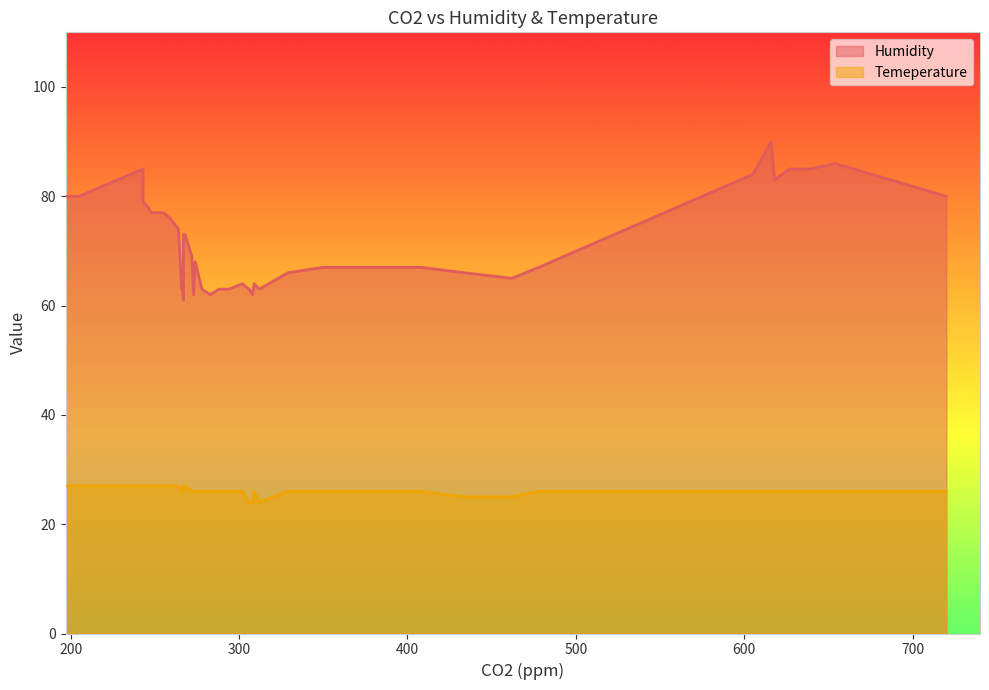

Where is the first local minimum for Humidity?

5